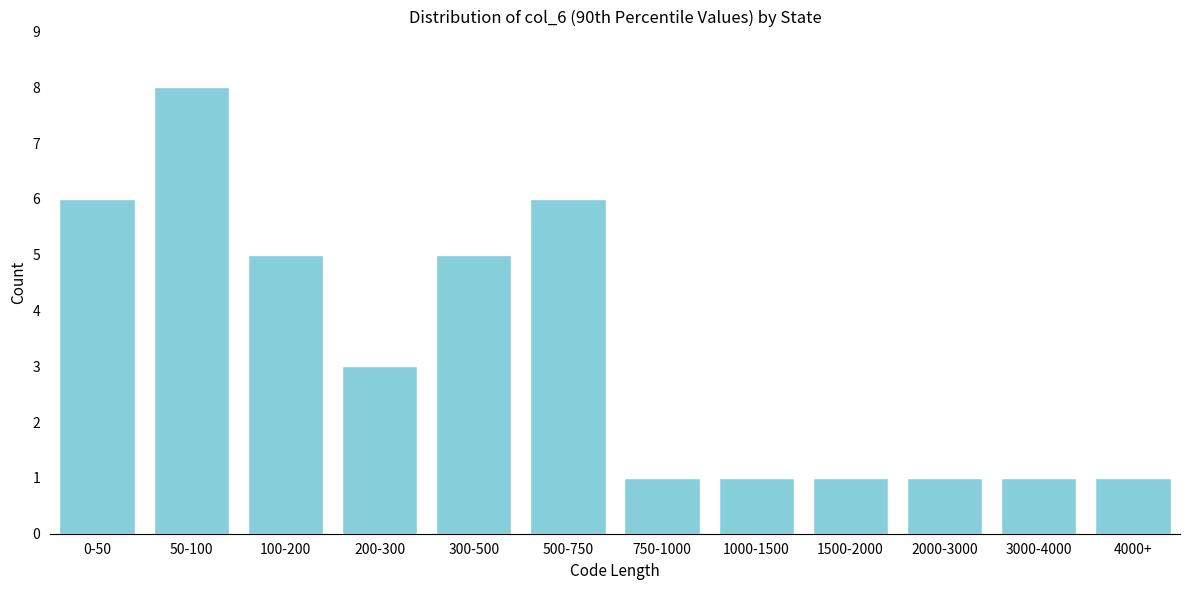

Reading left to right, extract all data points from this chart.

6	8	5	3	5	6	1	1	1	1	1	1